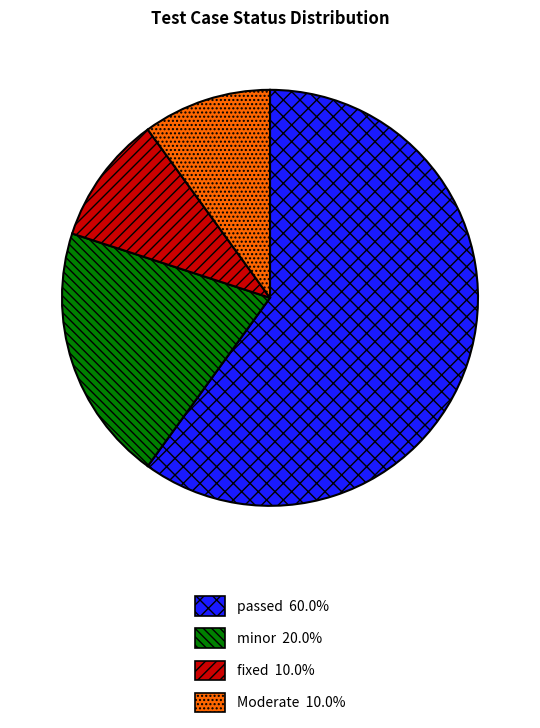

Approximately how many times larger is the value at passed compared to fixed?

6.0